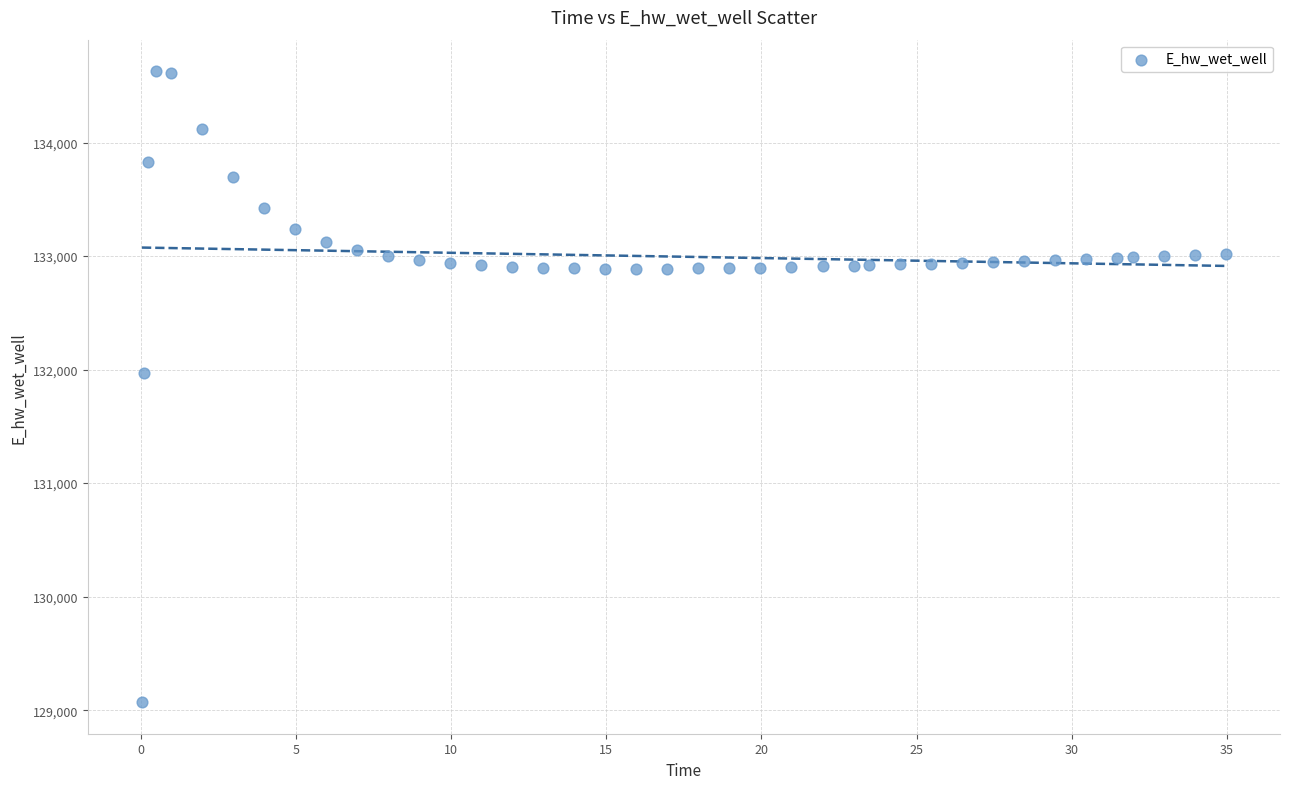

What is the range of X values (max minus min)?

34.9